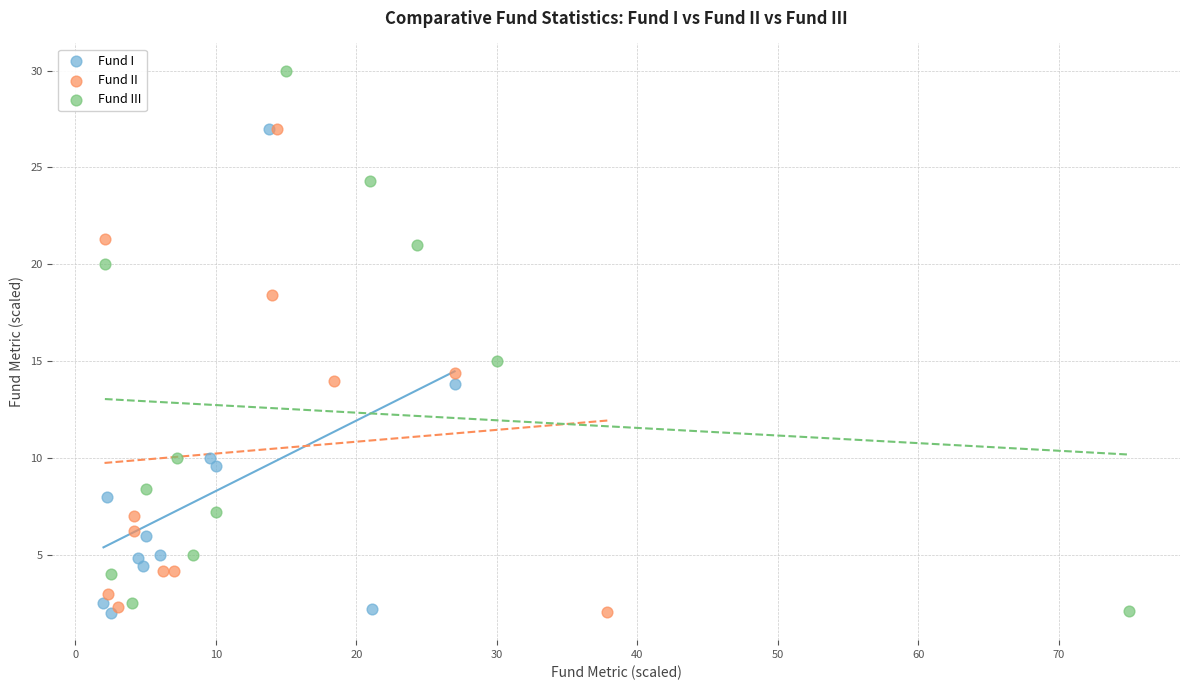

Which series reaches the maximum Y coordinate?

Fund III